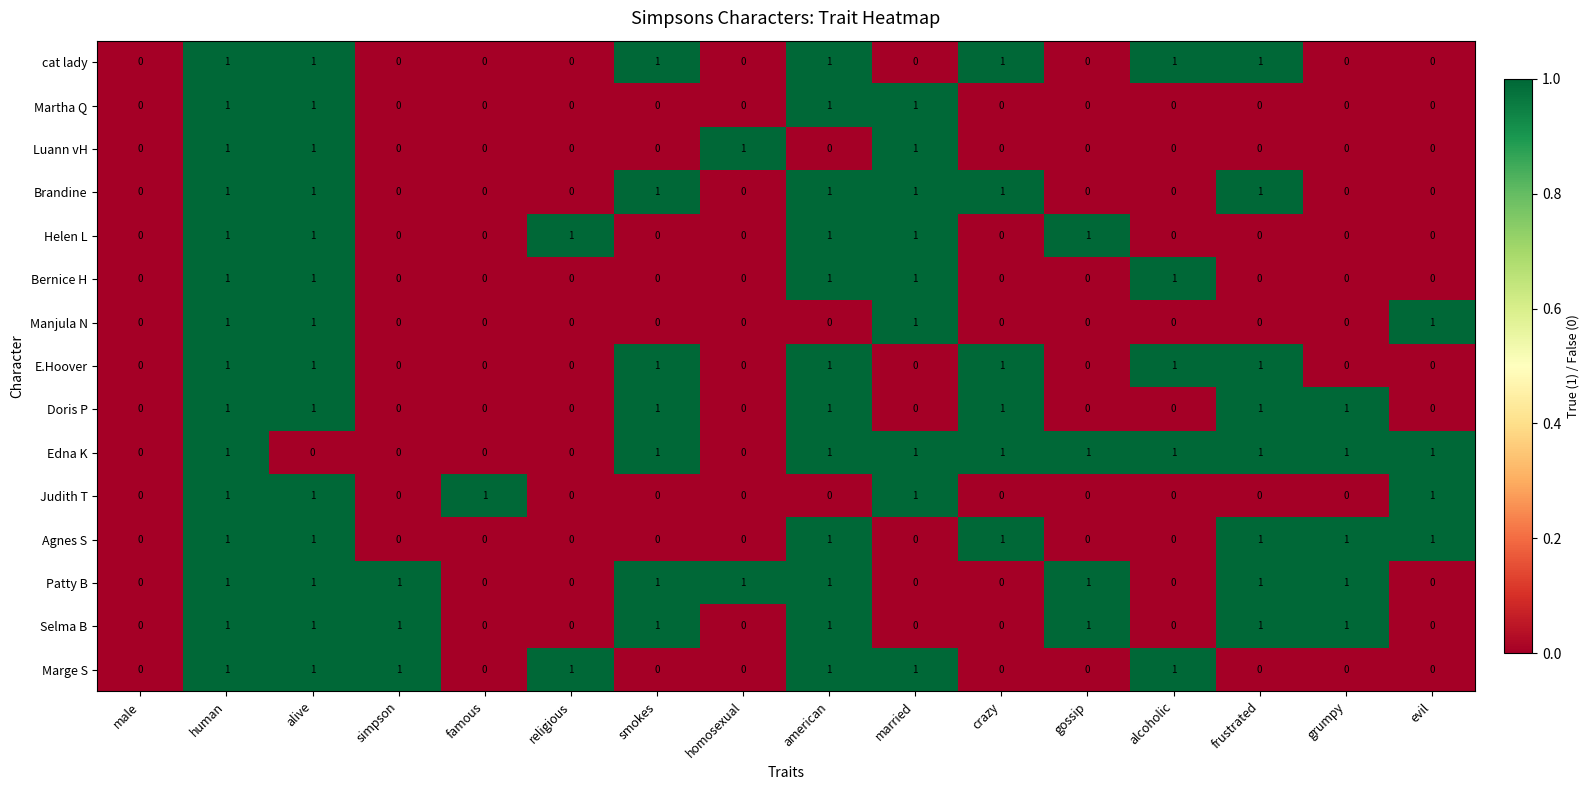

Is the value of Luann vH at alive greater than the value of Judith T at grumpy?

Yes